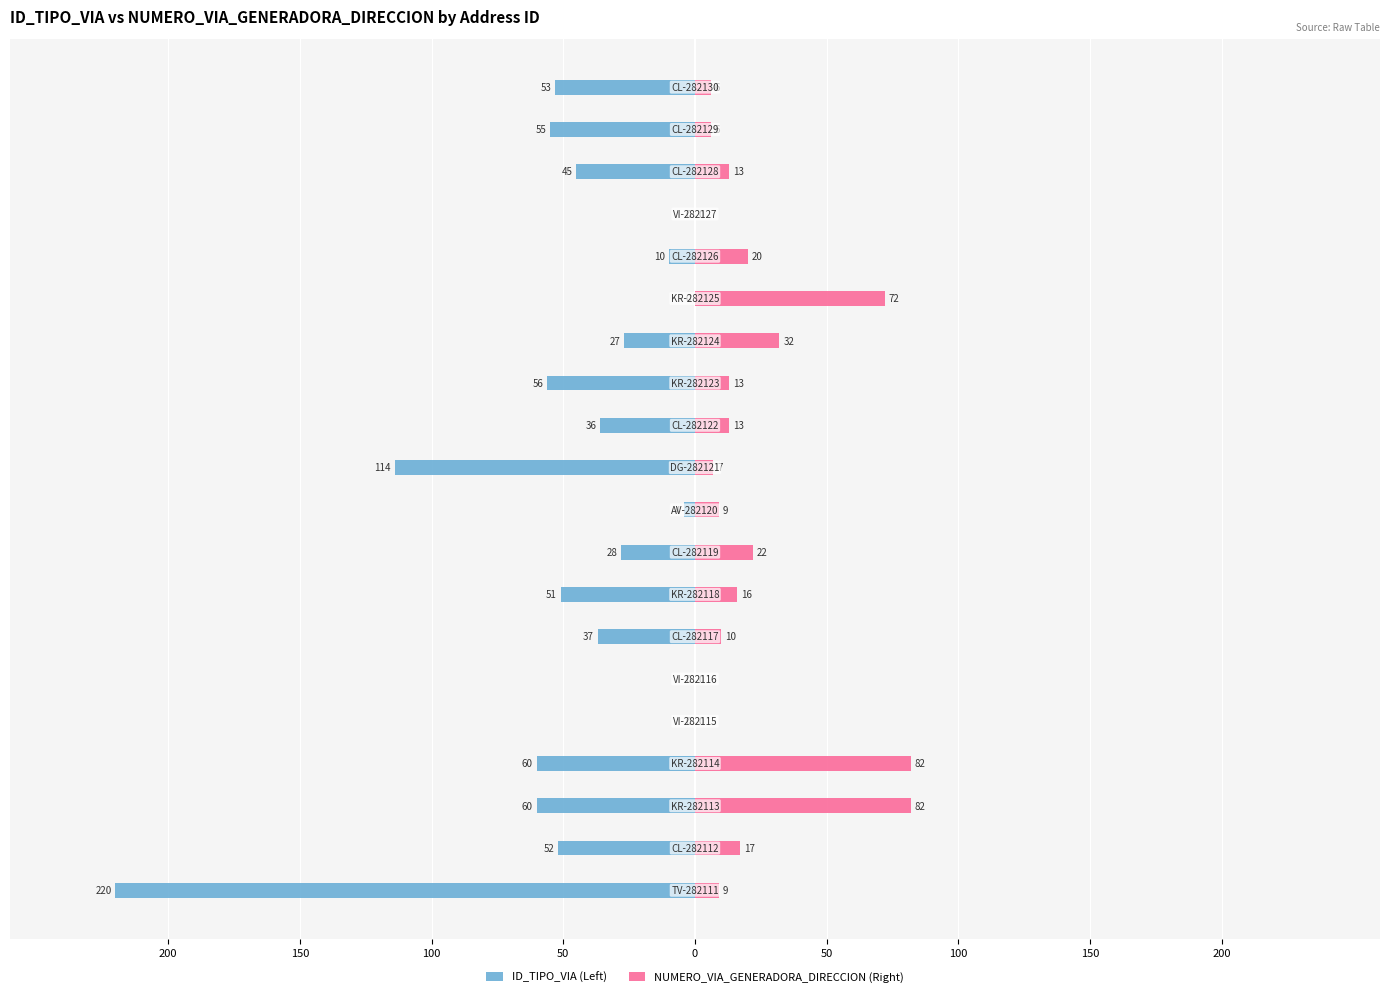

How many bars are there in each group?

2